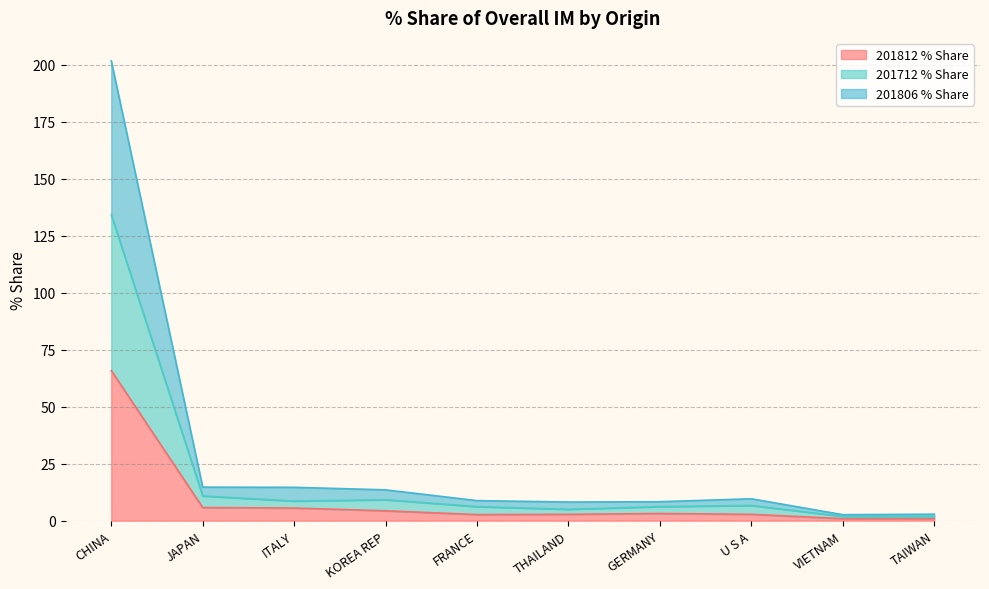

Rank the series by their maximum value, from highest to lowest.

201806 % Share, 201712 % Share, 201812 % Share